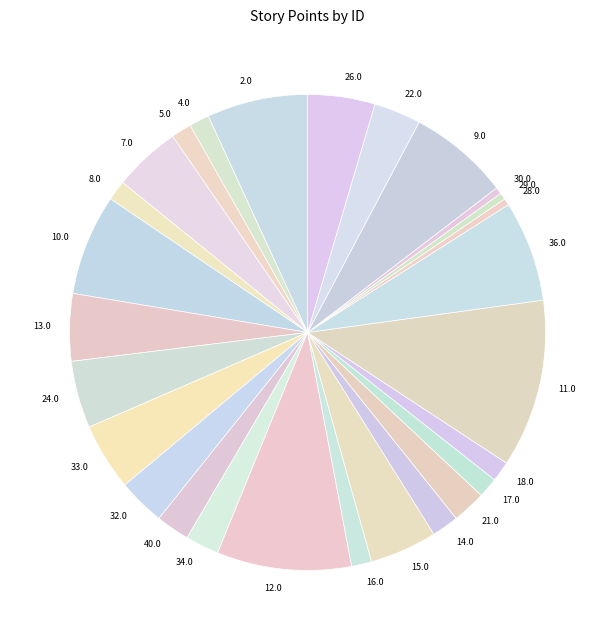

What is the largest slice in the pie chart?

11.0